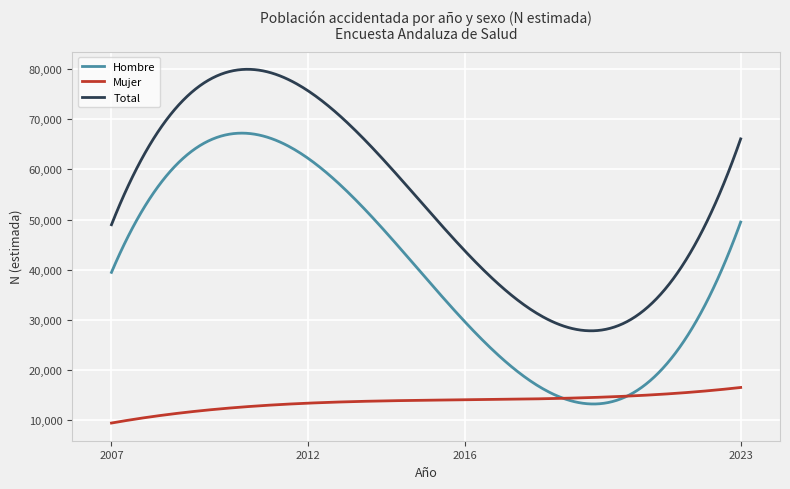

Which series has the largest range (max minus min)?

Hombre